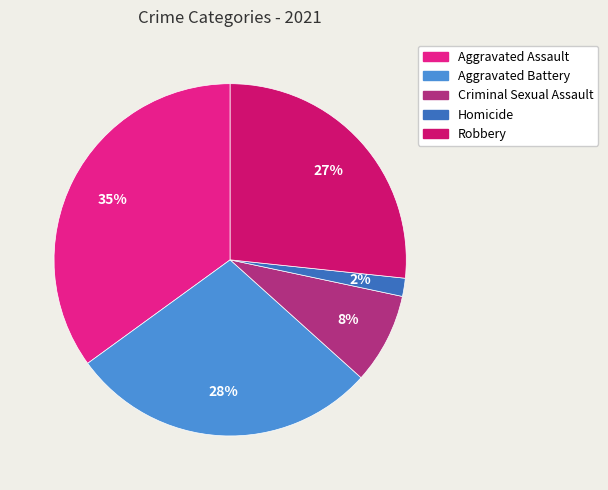

Is it true that Criminal Sexual Assault is 16% of the pie?

False